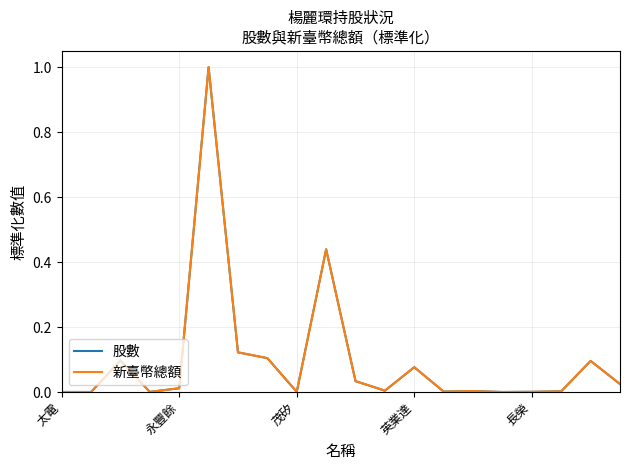

What is the highest value of the 新臺幣總額 series?

1.0